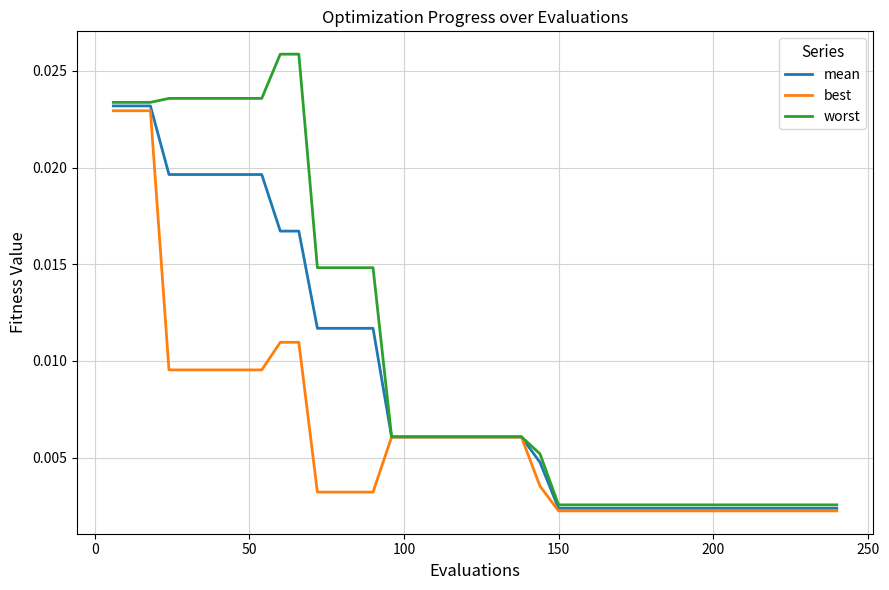

List the series in order of their overall mean, highest first.

worst, mean, best